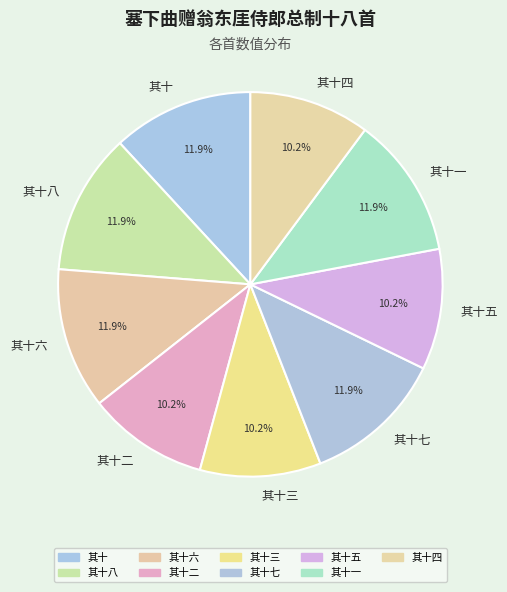

To the nearest percent, what is the combined percentage of 其十二 and 其十五?

20%